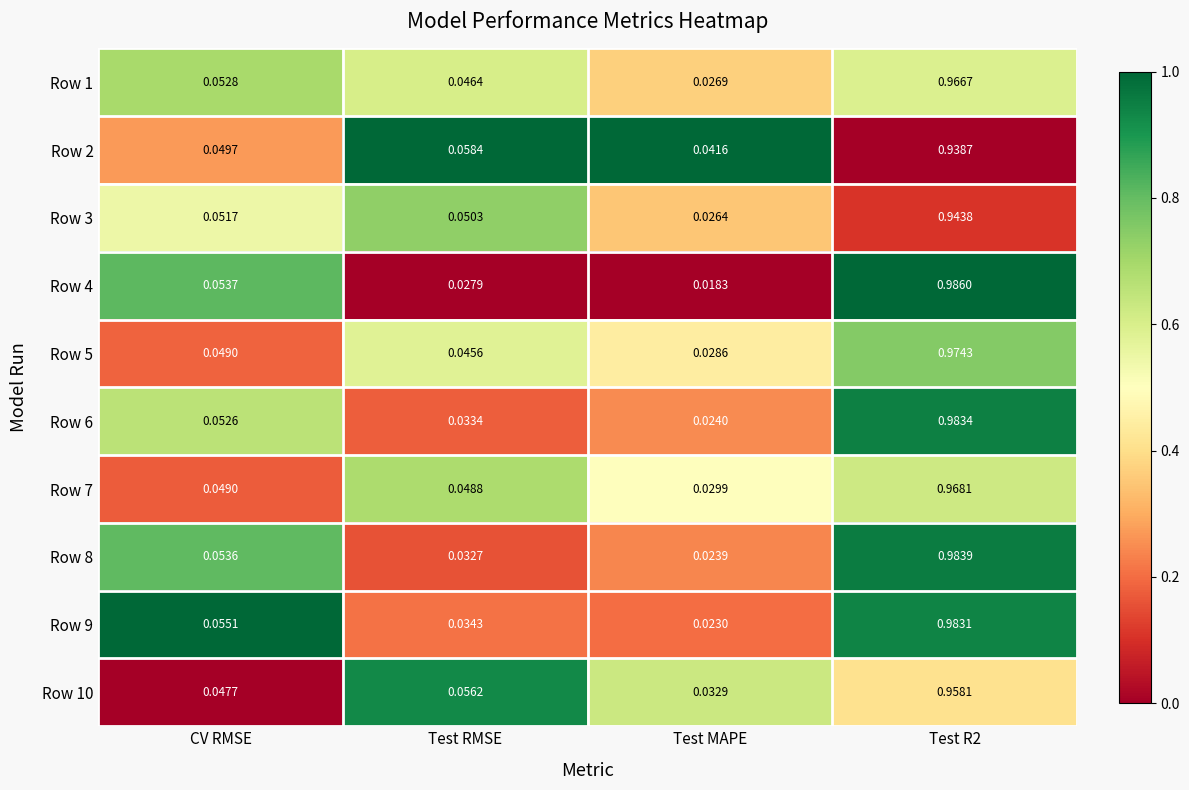

Is the value of Row 7 at CV RMSE greater than the value of Row 1 at CV RMSE?

No